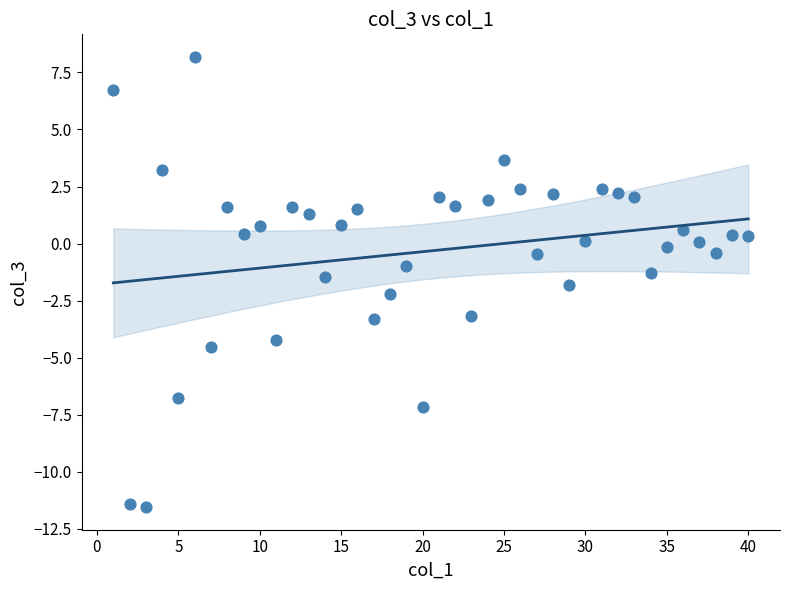

What is the range of Y values (max minus min)?

19.7